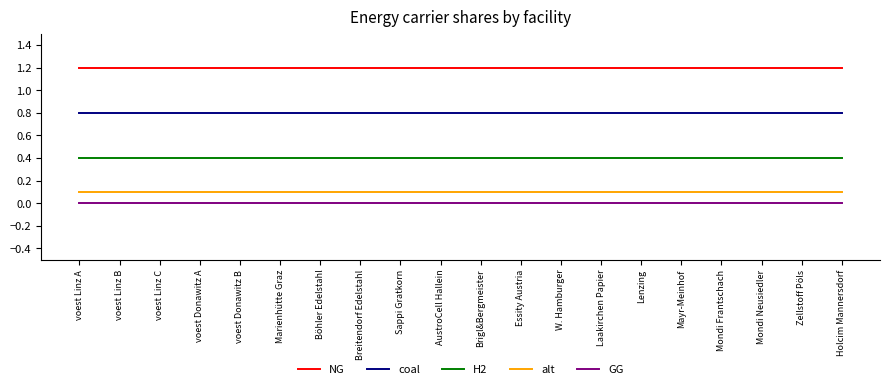

What position from the left is voest Linz C?

3